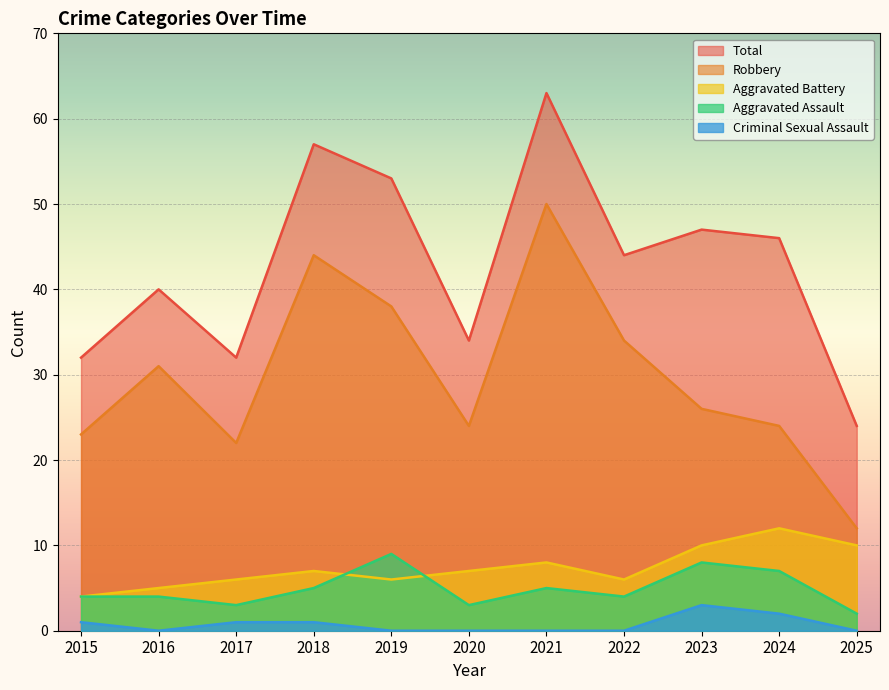

True or false: Criminal Sexual Assault and Total intersect in this chart.

False